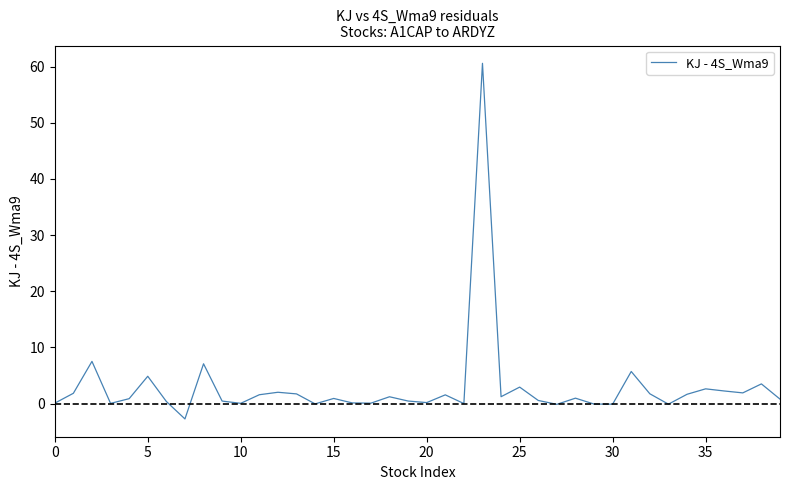

What is the minimum value shown in the chart?

-2.7